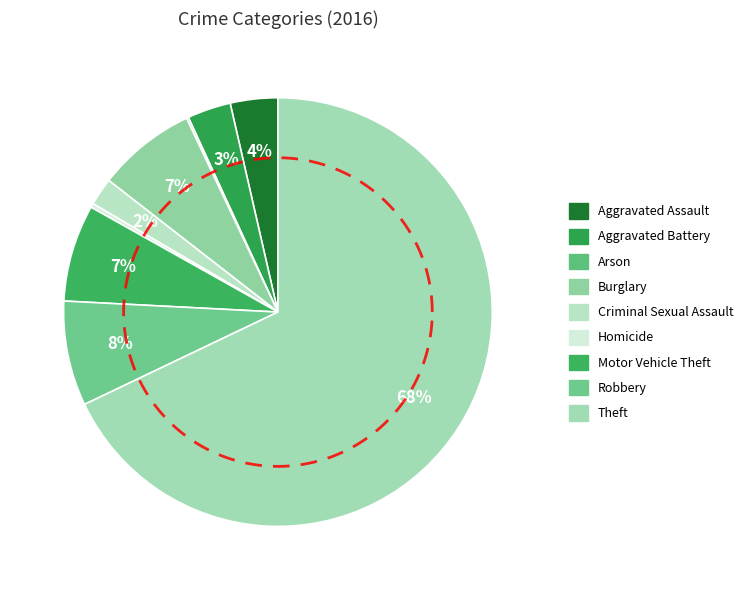

Which category has the smallest portion of the pie?

Arson